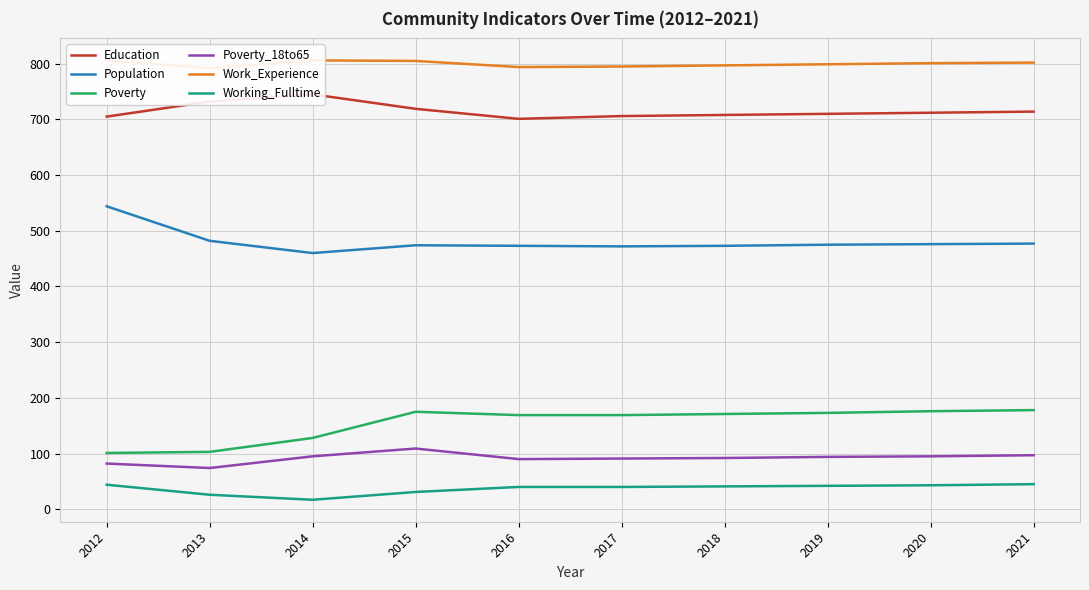

What is the value of the Working_Fulltime point at the 4th from the left?

31